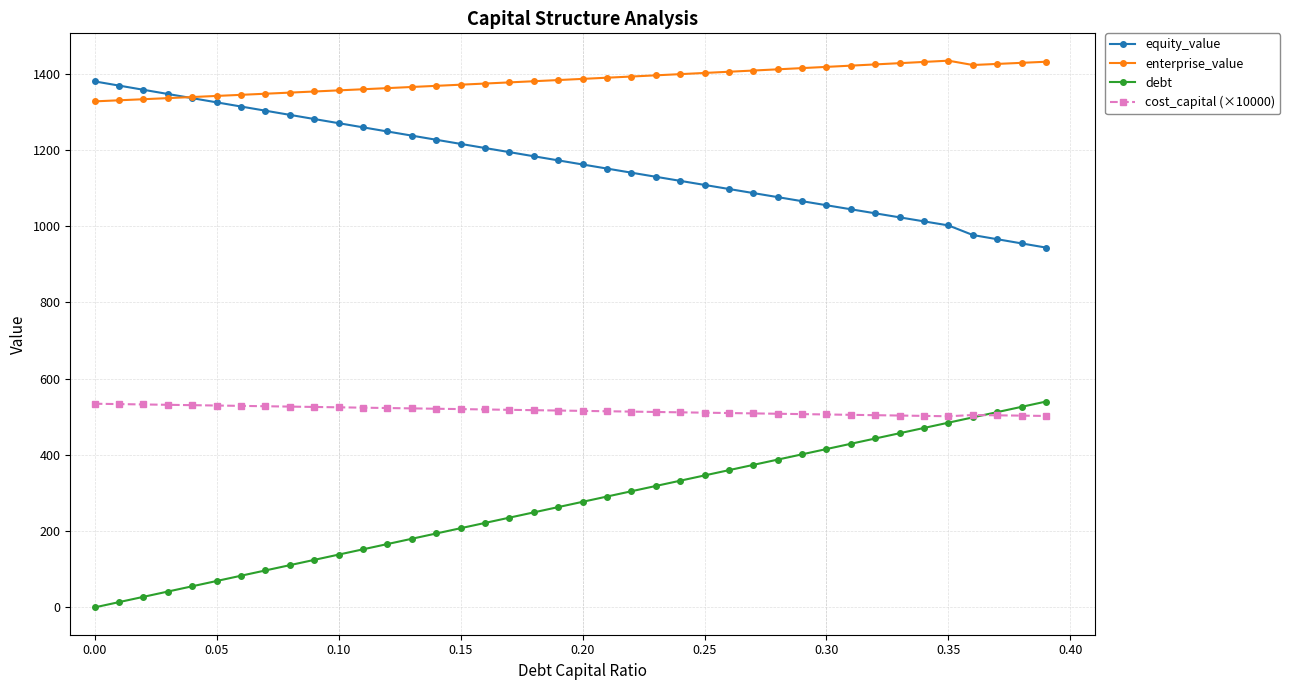

True or false: equity_value and cost_capital (×10000) cross at least once.

False